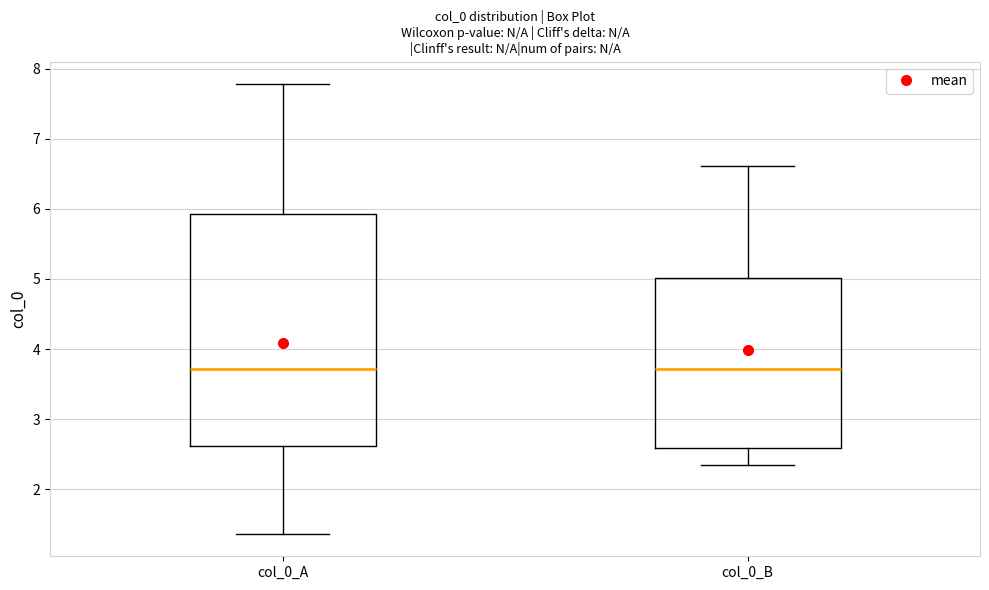

Reading left to right, read every box against the y-axis: the position of its median line, the range the box covers, and the ends of its whiskers. The values are not printed on the chart, so give them approximately, as read against the axis.

col_0_A: median 3.7, box 2.6 to 5.9, whiskers 1.4 to 7.8
col_0_B: median 3.7, box 2.6 to 5.0, whiskers 2.4 to 6.6